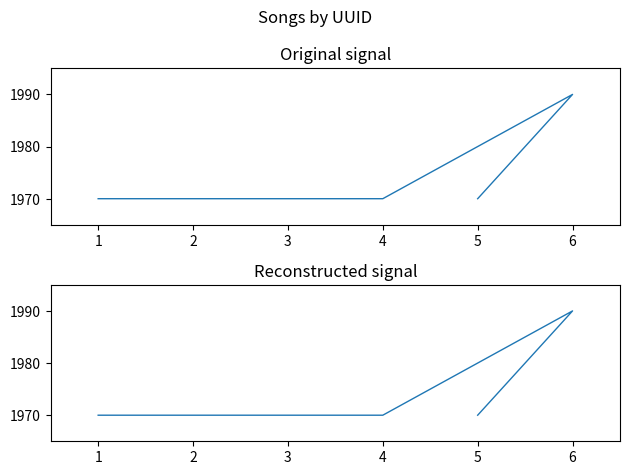

What is the approximate value at 2, to the nearest 5?

1970